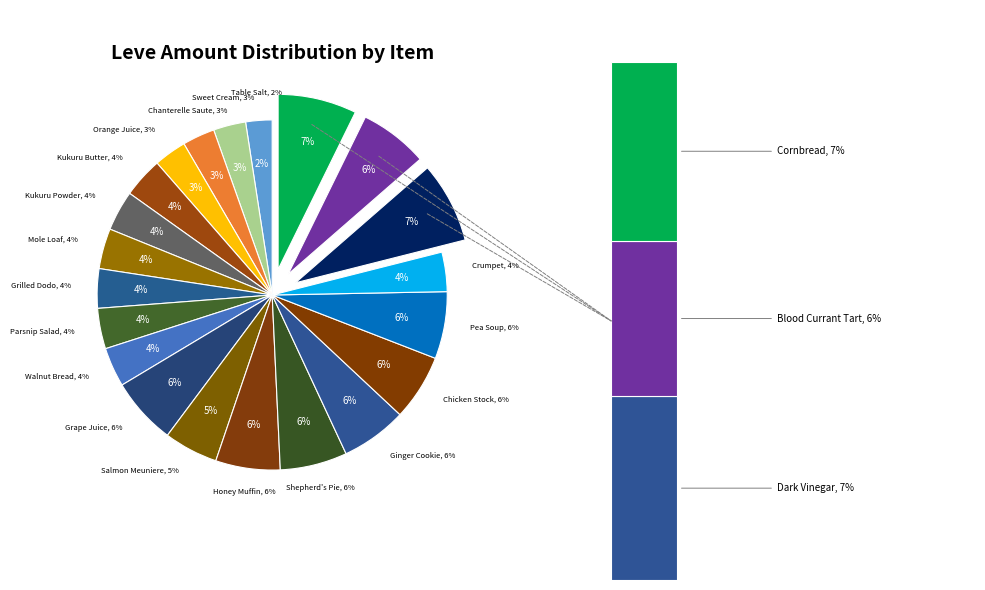

Combined, what portion of the pie is Kukuru Butter (5) and Chicken Stock (25)?

9.8%